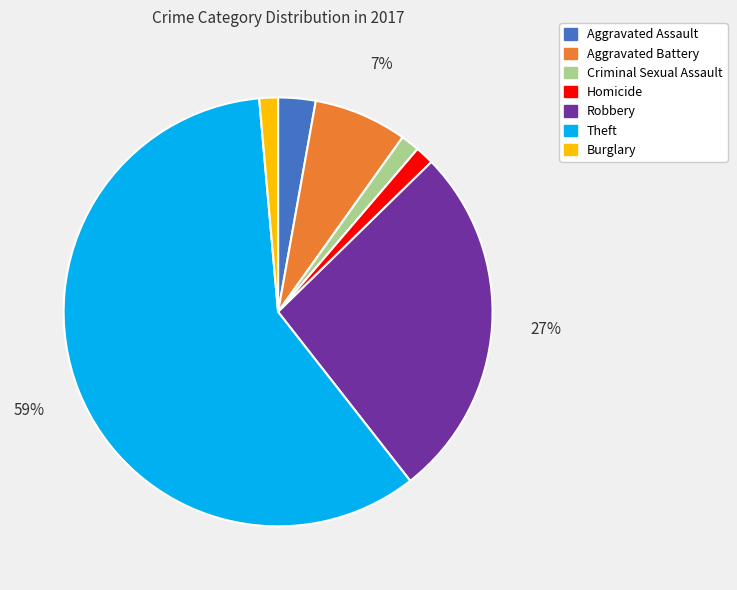

To the nearest percent, what is the average slice percentage?

14%